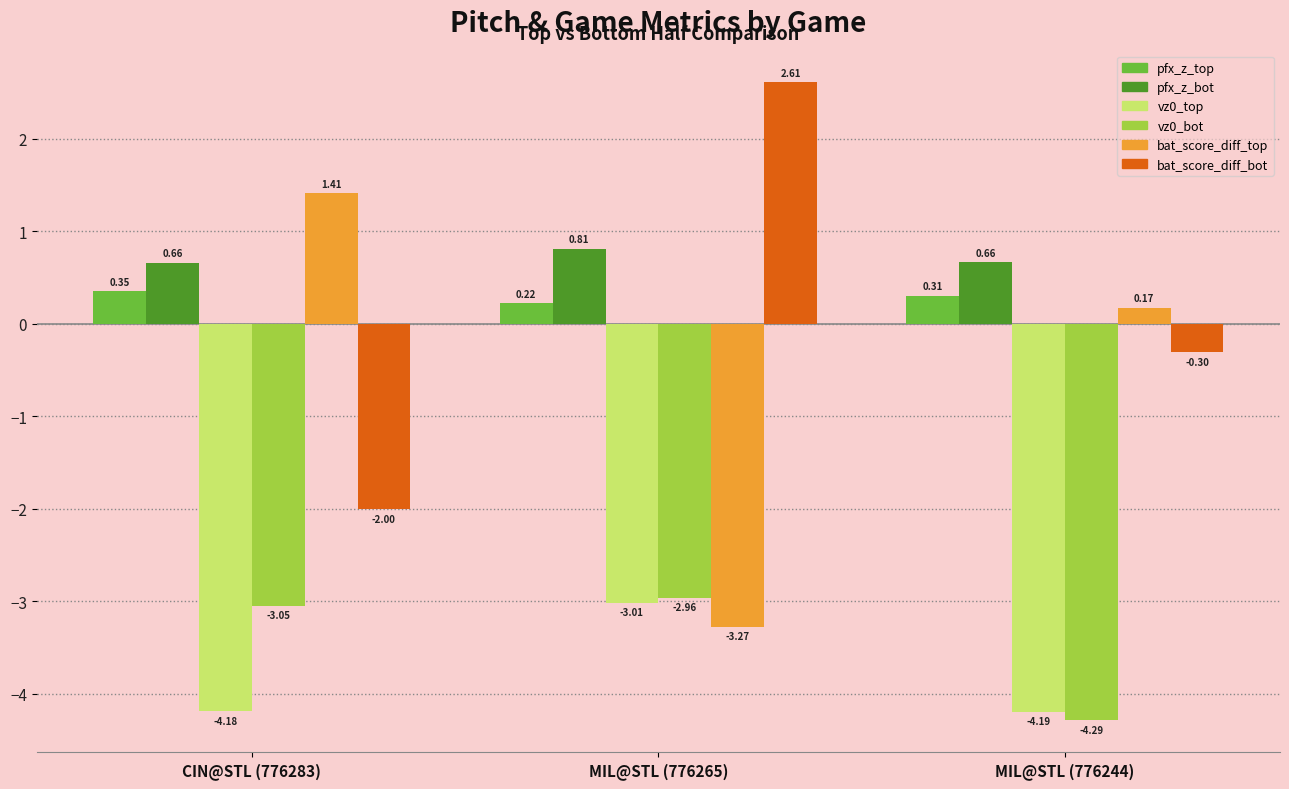

How many groups of bars are there?

3